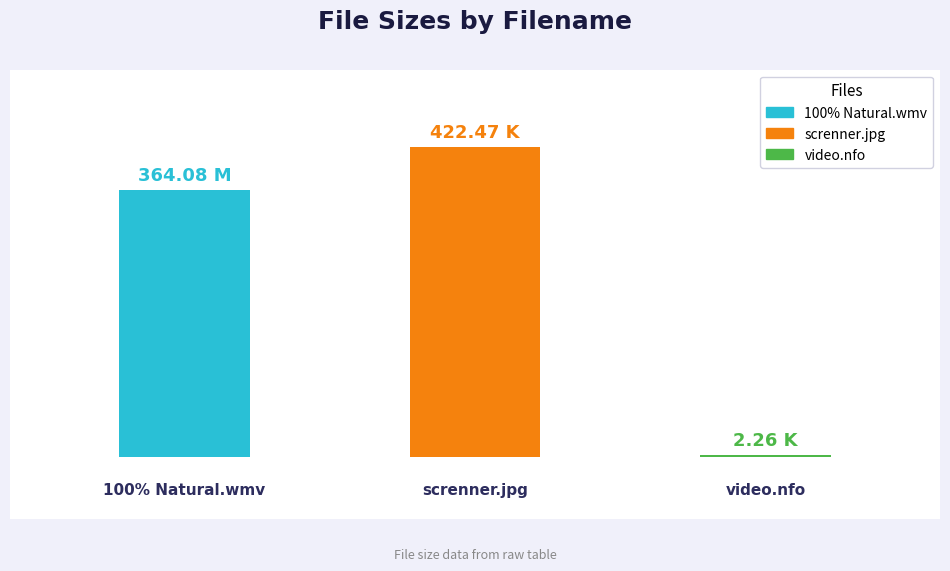

Reading left to right, what are all the values shown in this chart?

0=364.1	1=422.5	2=2.3